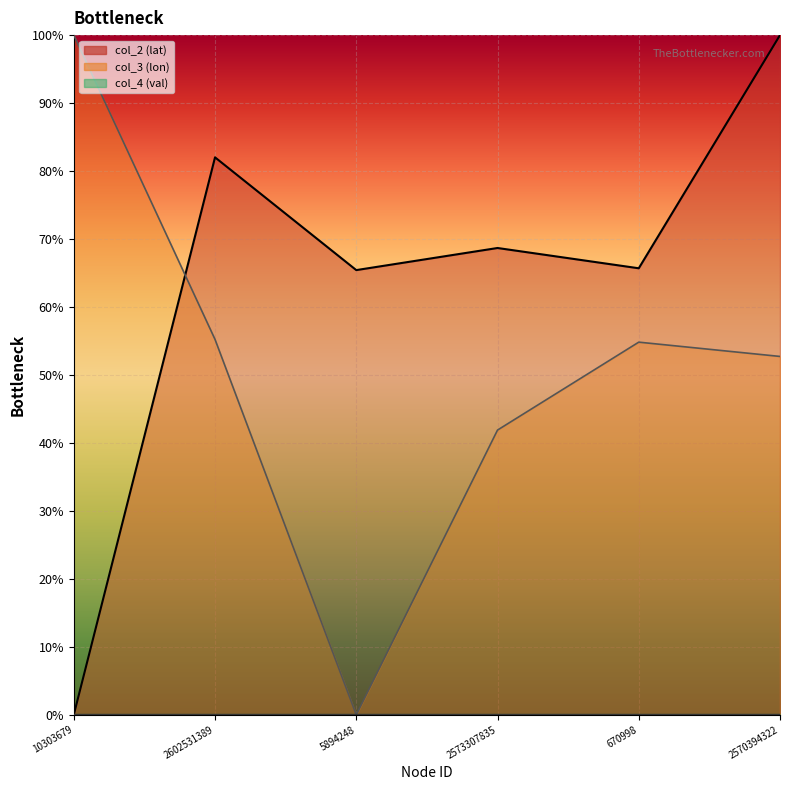

Count the number of data series in this chart.

3